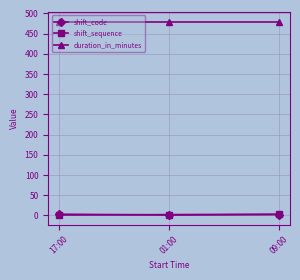

Is it true that shift_sequence equals 1 at 17:00?

True